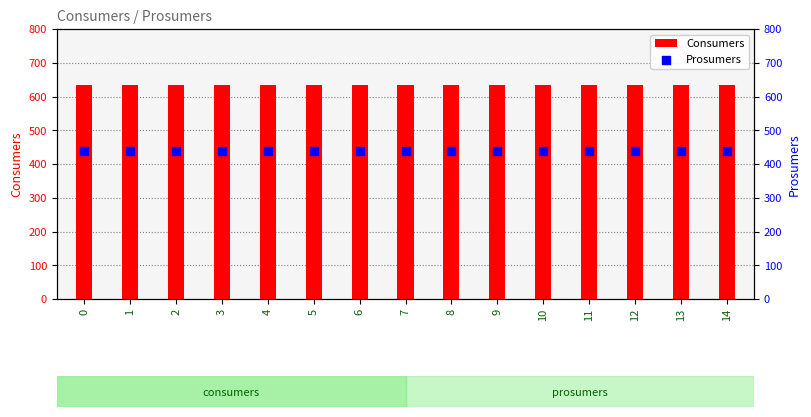

What is the total value across all series at 12?

1075